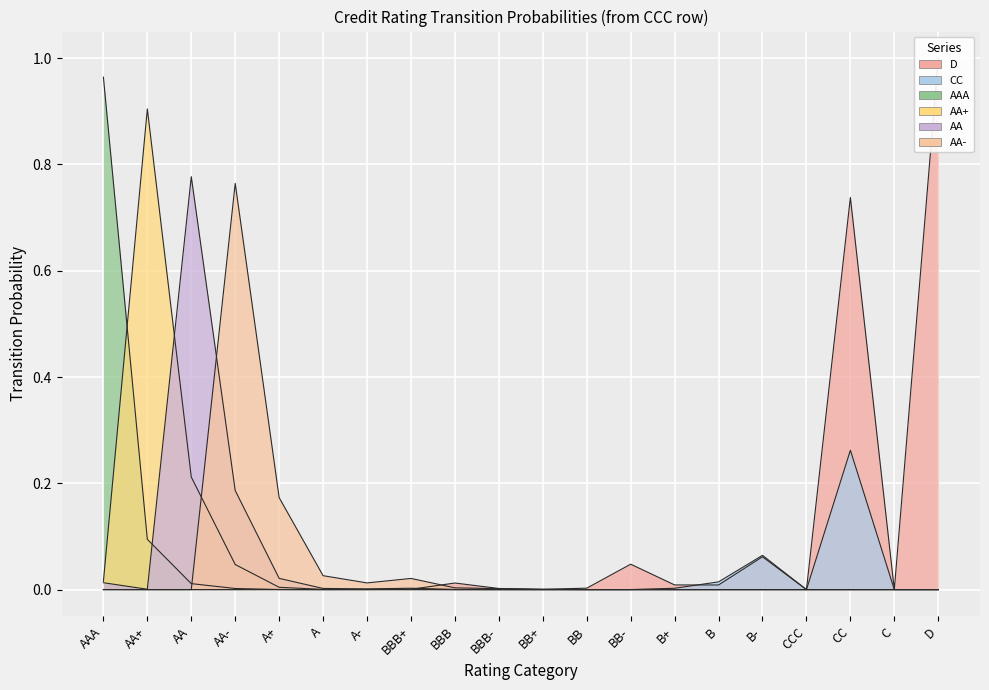

What is the label of the 19th point from the left?

C